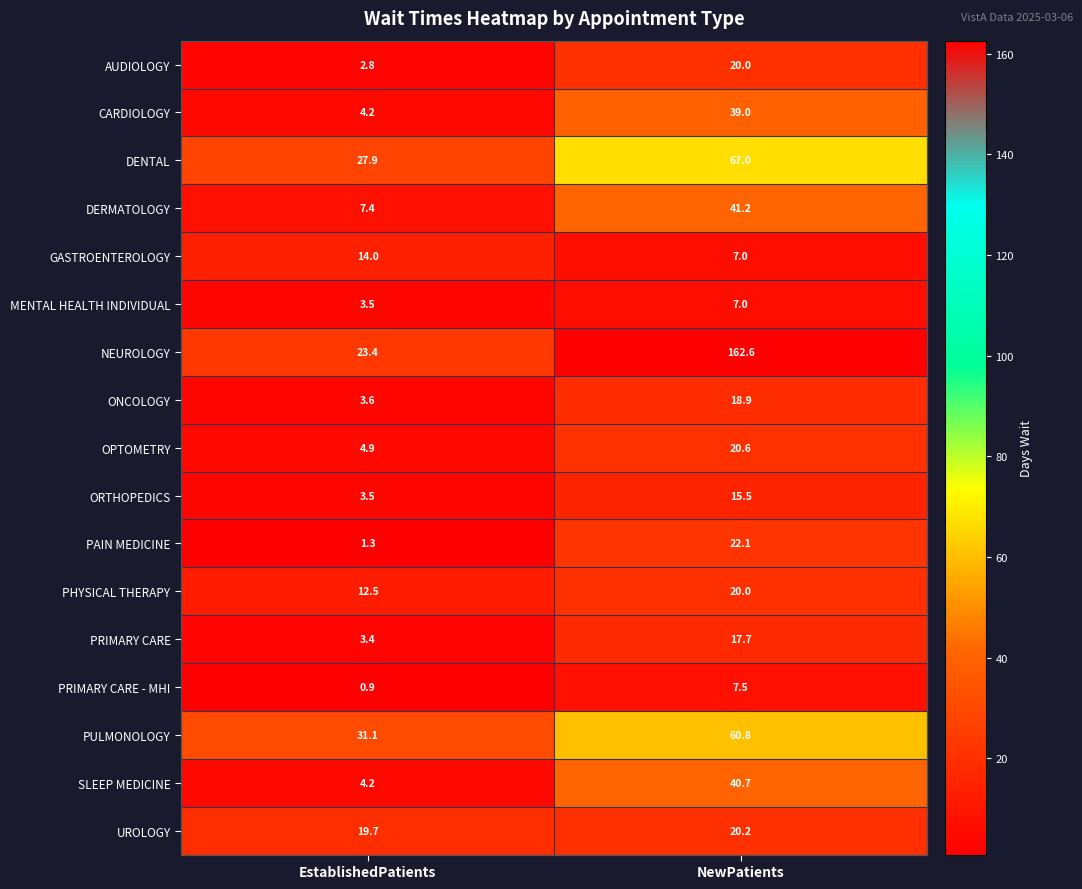

Which series changed the most between EstablishedPatients and NewPatients?

NEUROLOGY